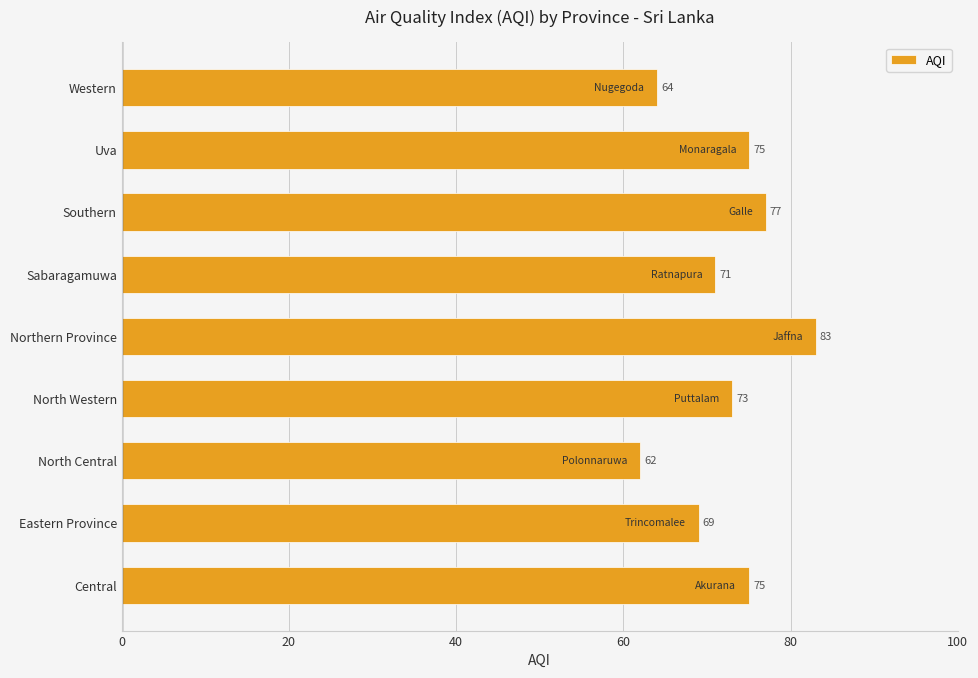

Which category has the highest value across all series?

Northern Province